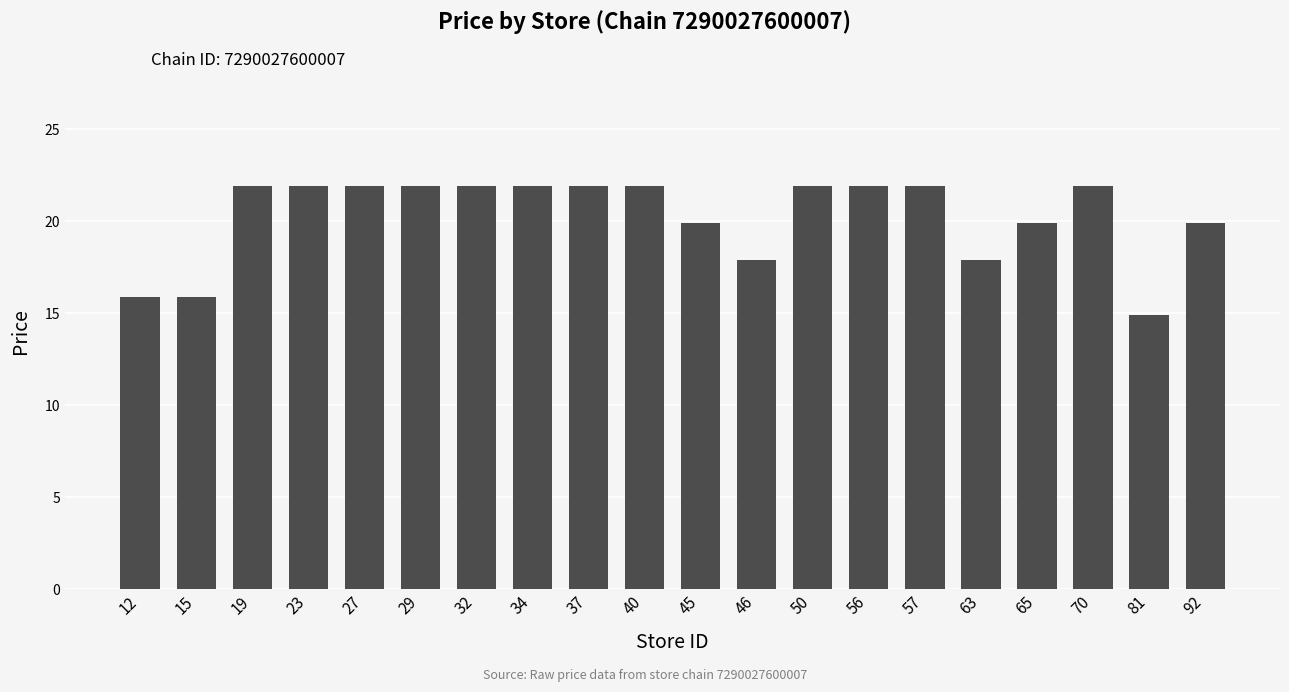

At which label does the data first exceed 21?

19